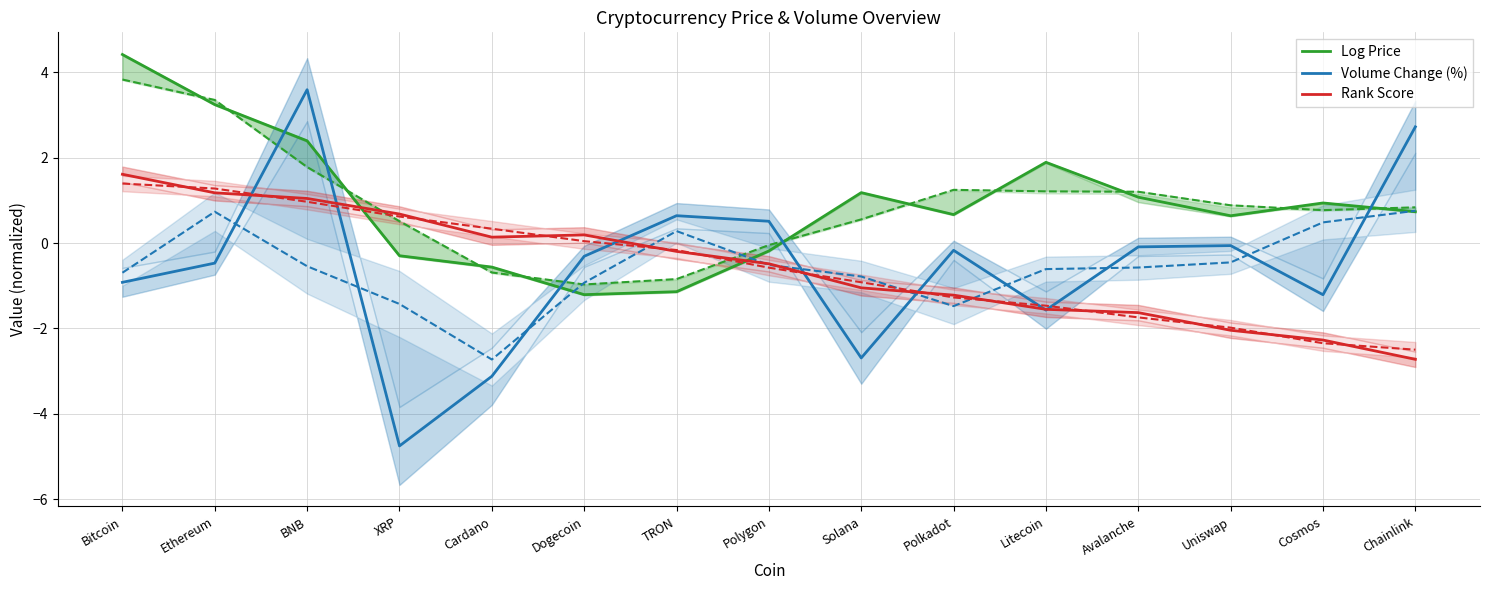

What is the difference between the maximum and minimum values in the Volume Change (%) series?

8.3